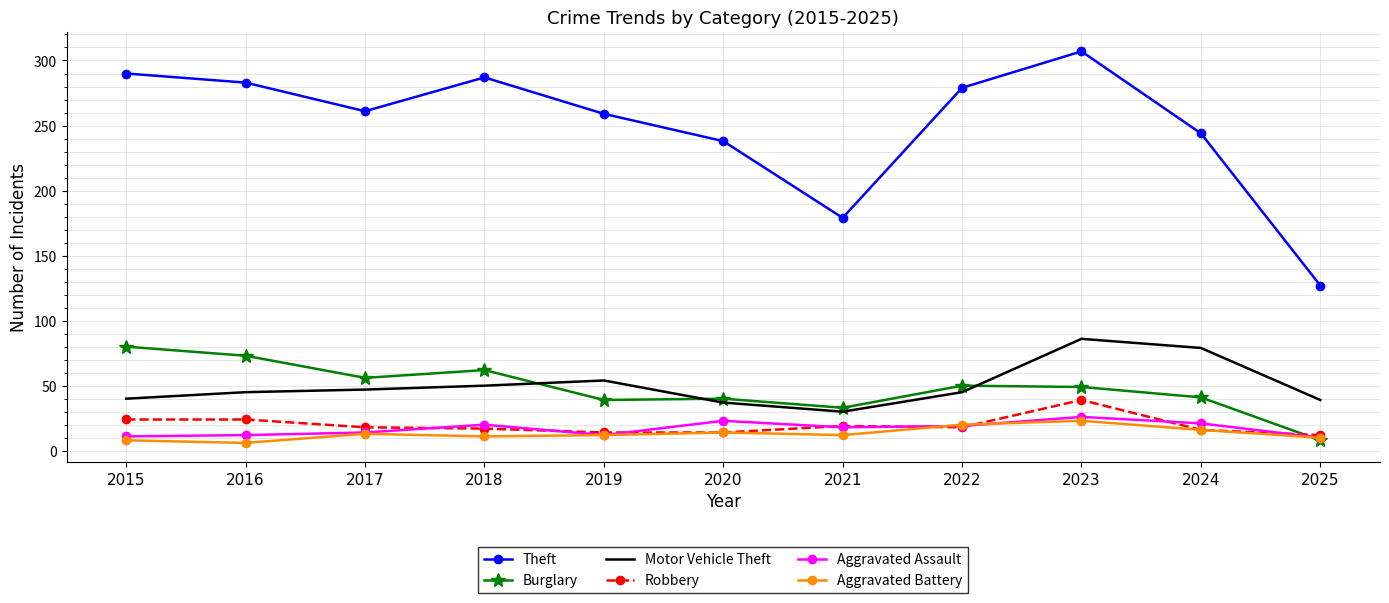

What is the approximate value of Aggravated Battery at 2025, to the nearest 10?

10